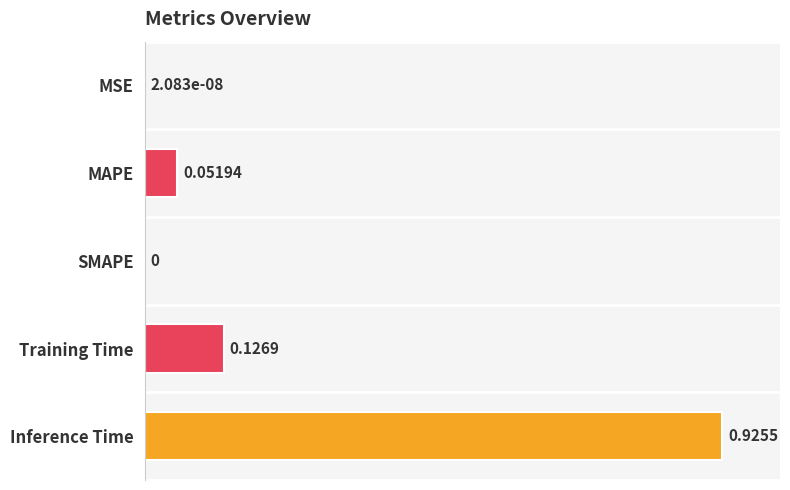

What is the change in value from MAPE to Training Time?

+0.1